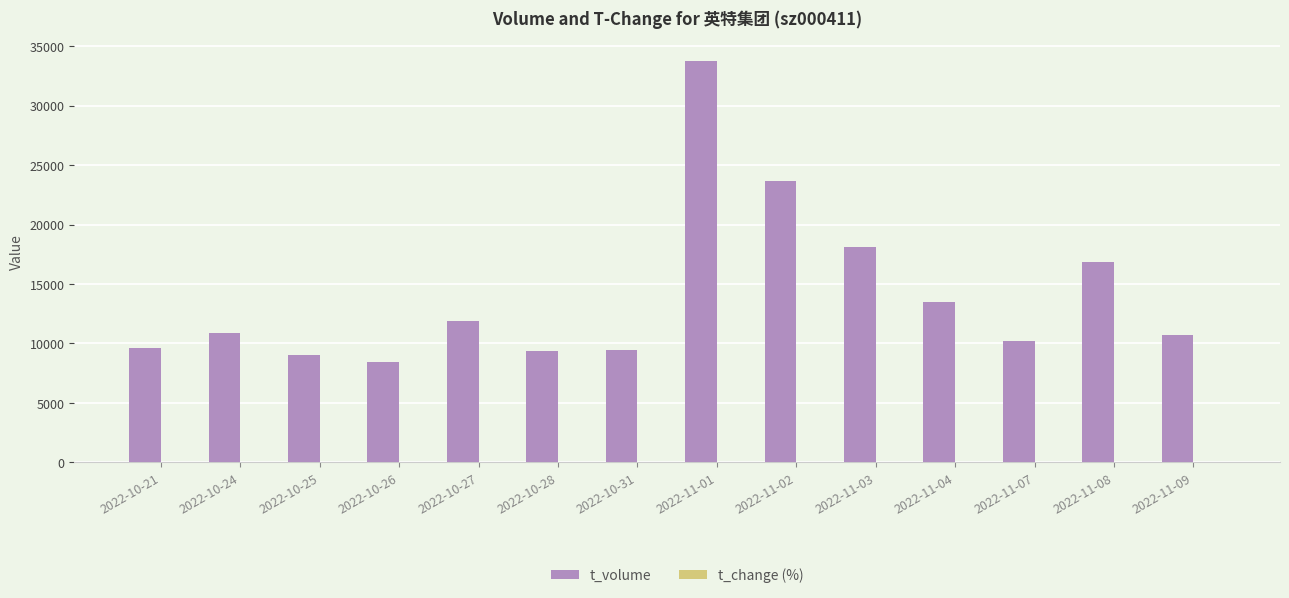

True or false: t_volume has a value of 11884.0 at 2022-10-27.

True